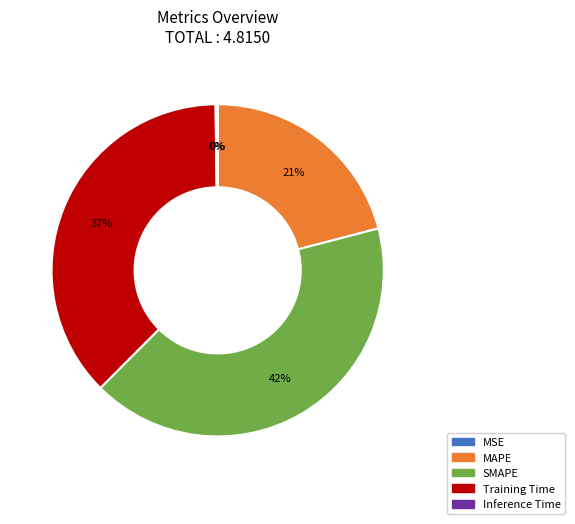

Between Training Time and MAPE, which is larger?

Training Time